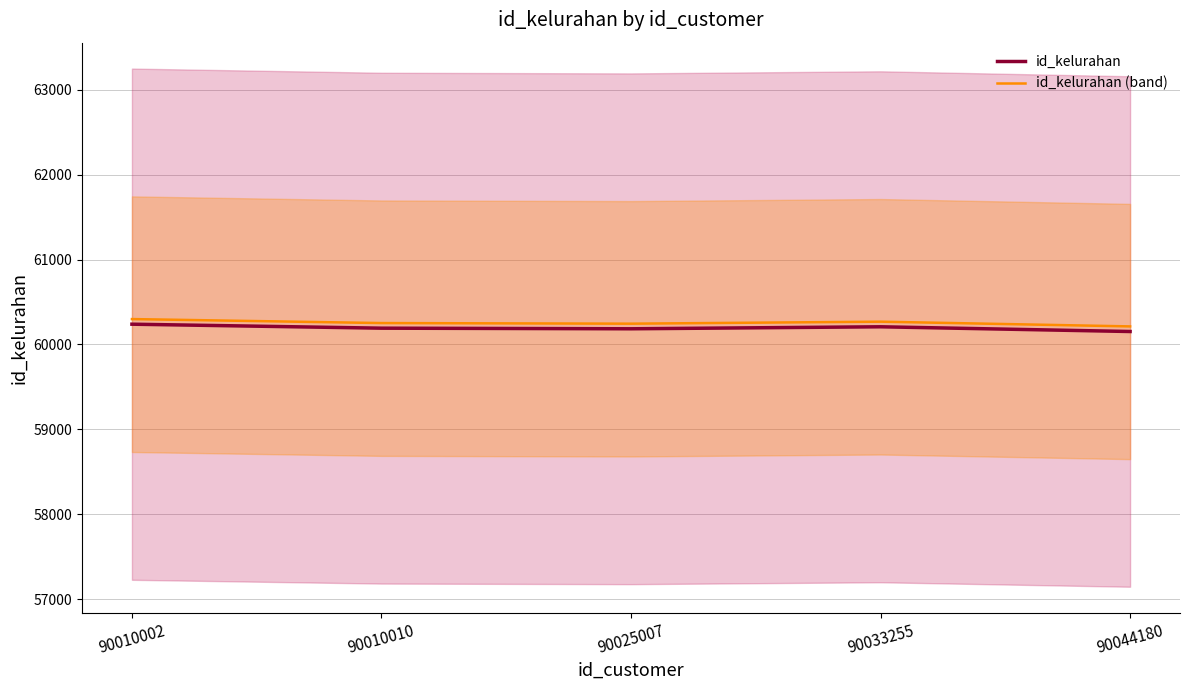

What is the highest value of the id_kelurahan series?

60239.2